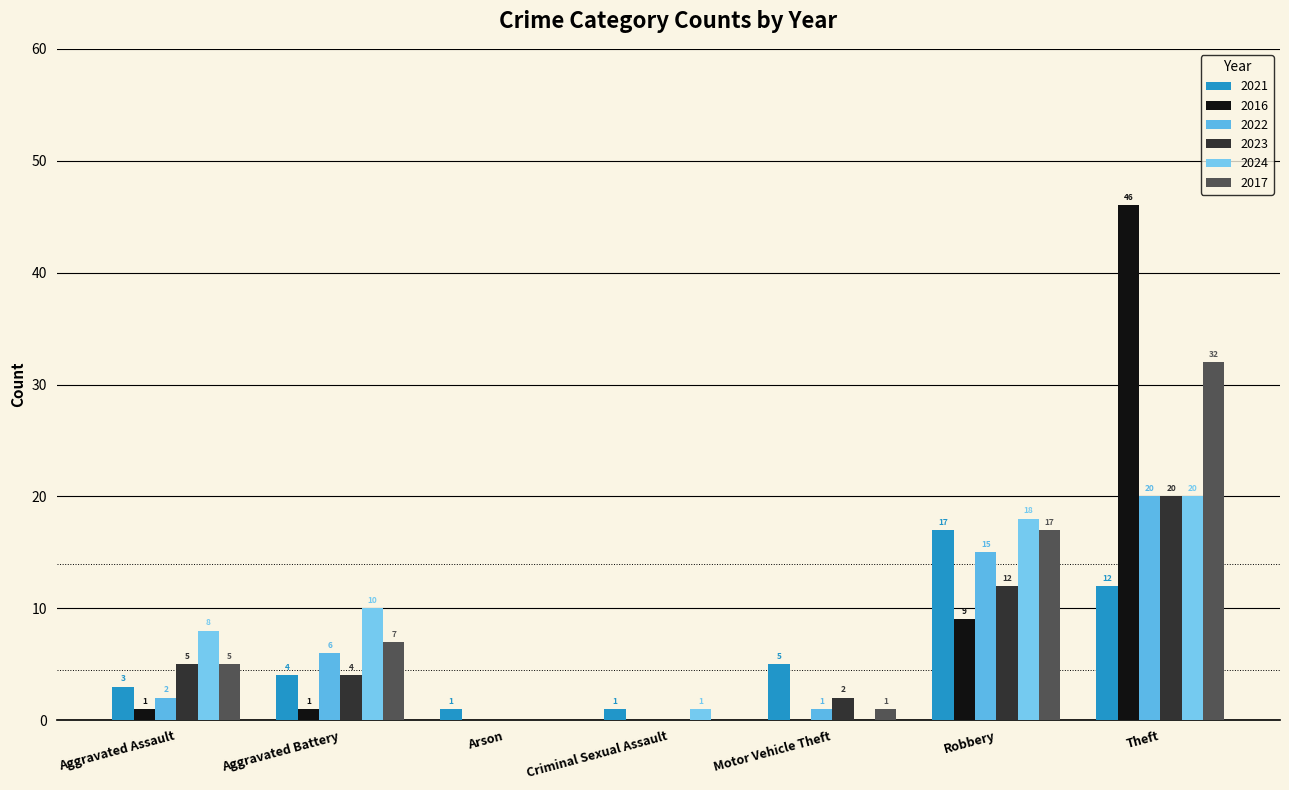

What is the label of the 1st bar from the right?

Theft